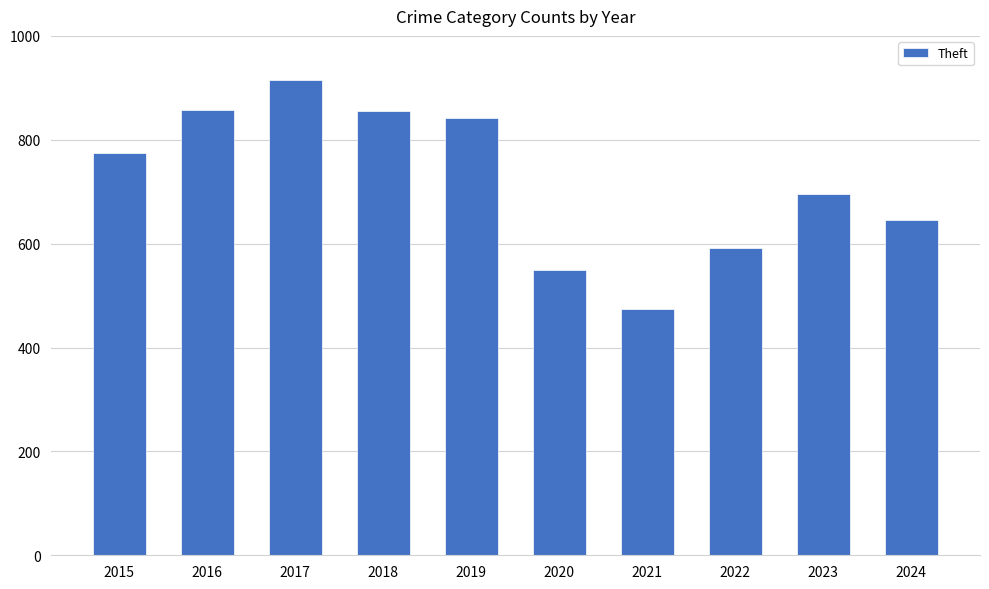

What is the ratio of the value at 2019 to the value at 2021?

1.8